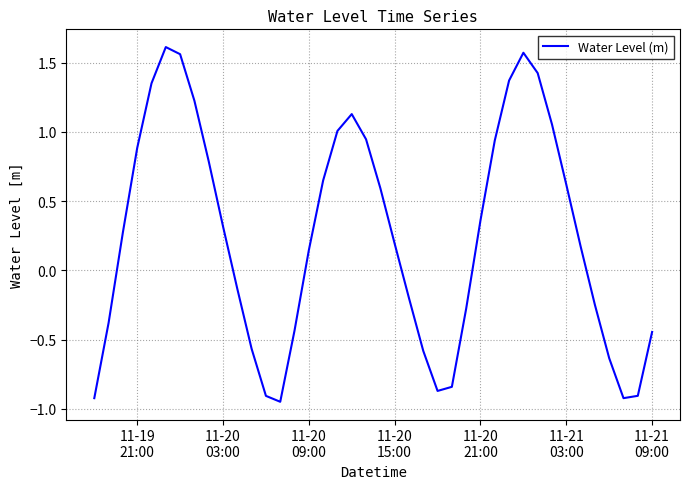

What is the difference between the maximum and minimum values?

2.6